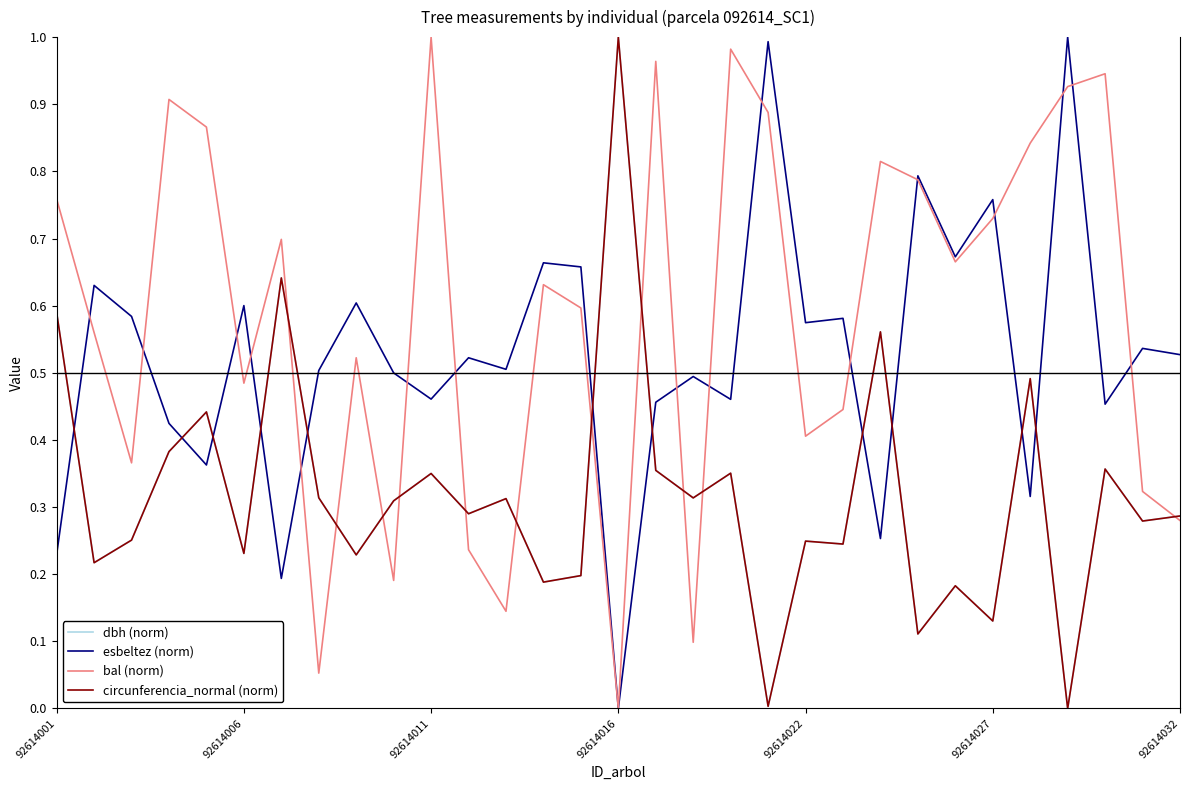

At how many categories does at least one series exceed 0?

31